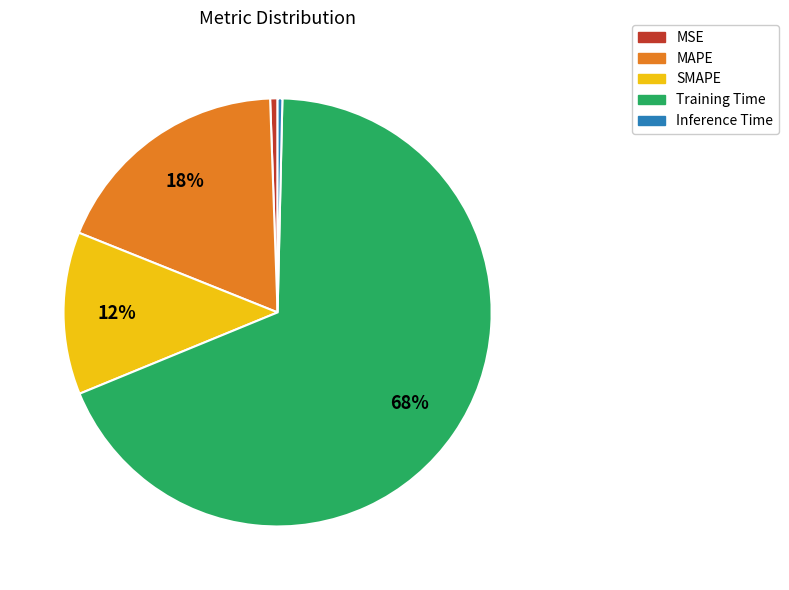

Is there any slice that represents more than half of the pie?

Yes